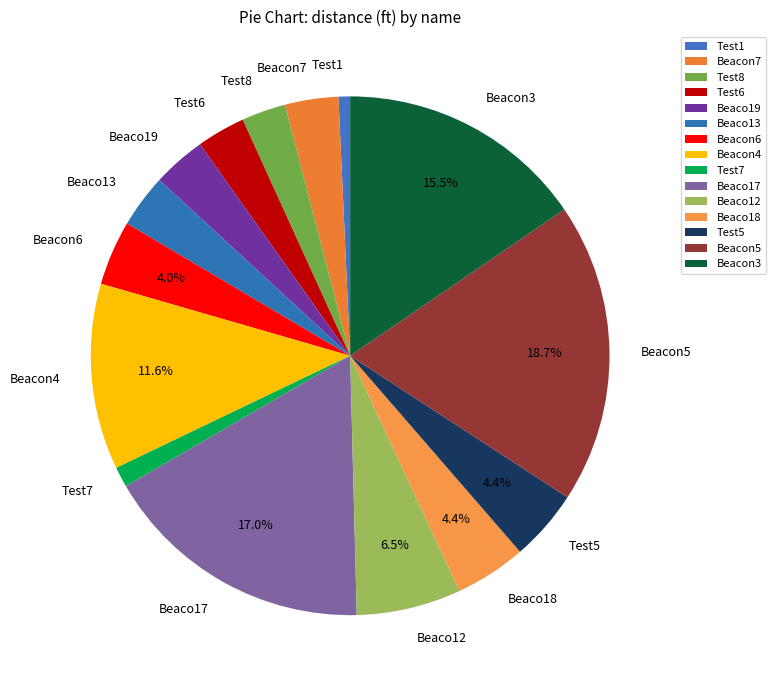

Approximately how many times larger is the value at Test7 compared to Beacon7?

0.4